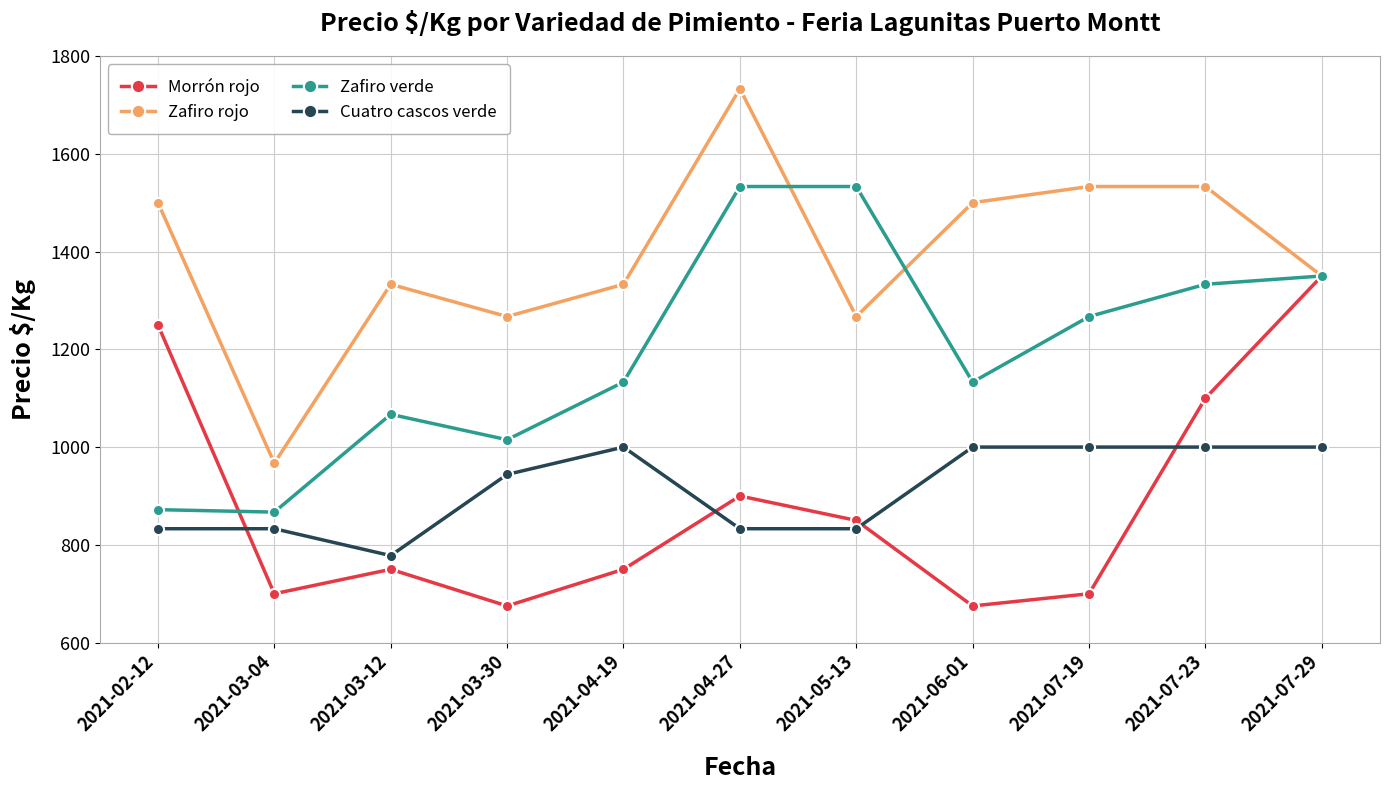

What value does the Cuatro cascos verde series have at 2021-03-12, to the nearest 10?

780